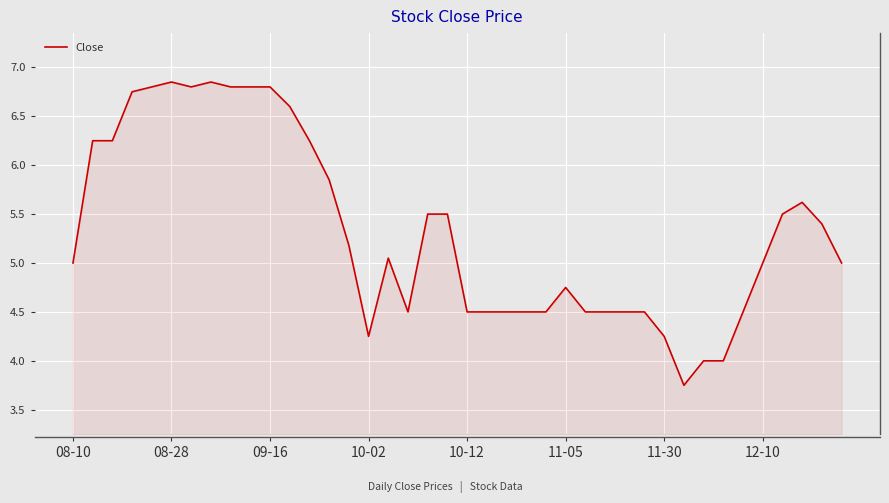

What is the difference between the maximum and minimum values?

3.1